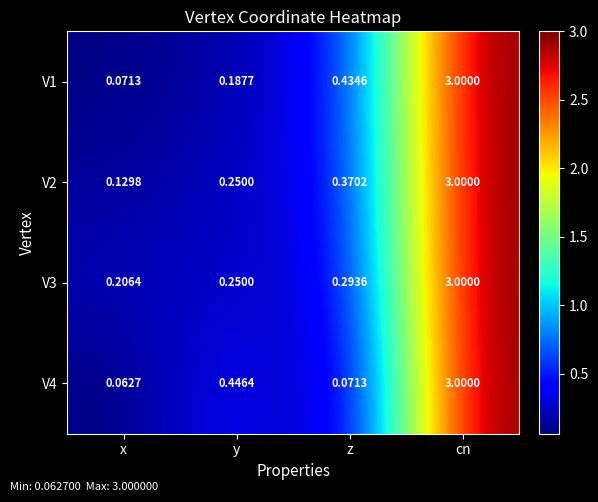

Which label corresponds to the smallest value in the chart?

x